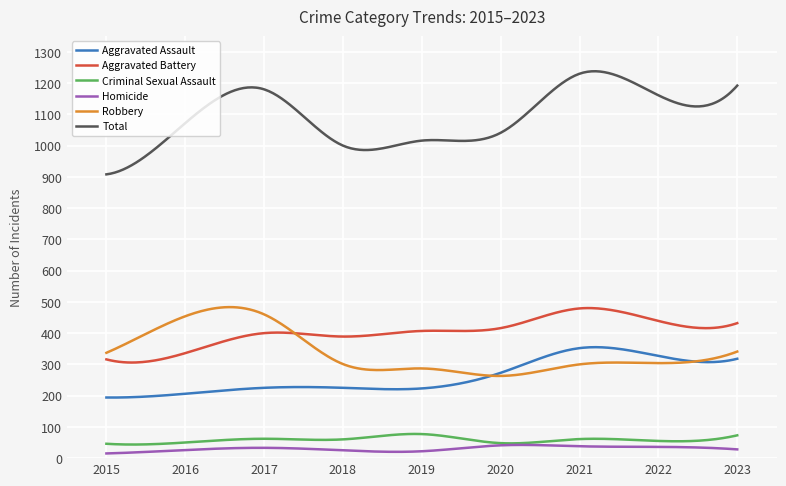

Which series has the widest spread of values?

Total